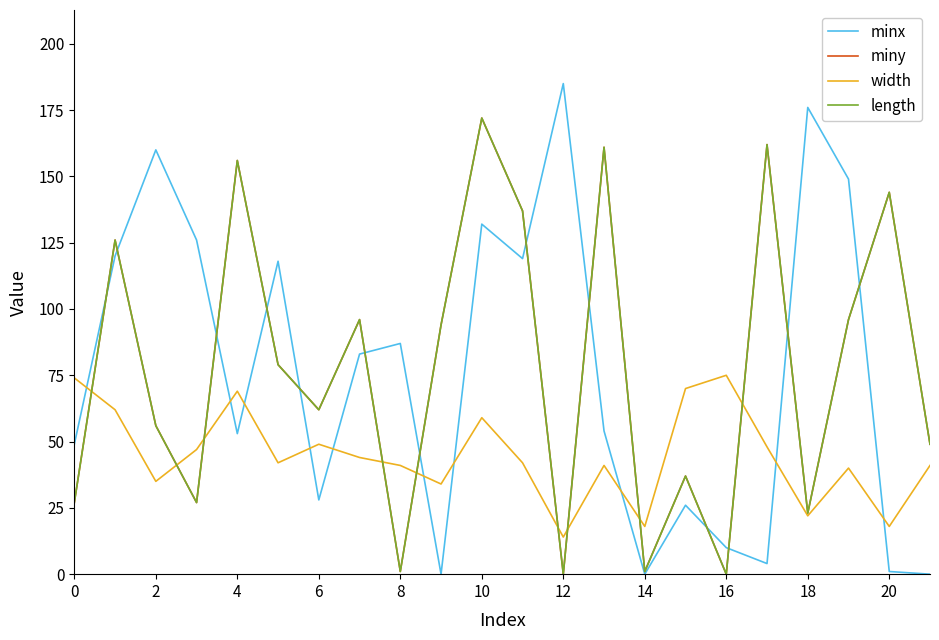

Does the chart display data point markers on the line(s)?

No